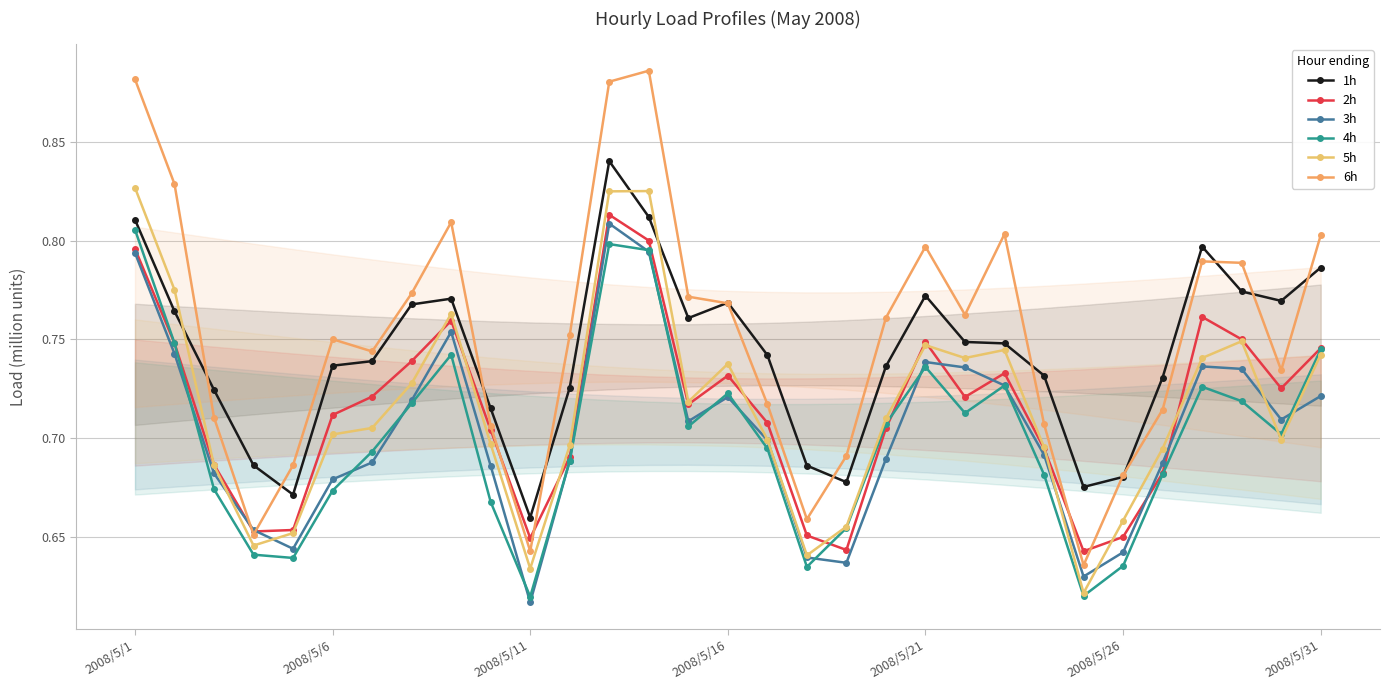

What is the difference between the maximum and second lowest values in the 3h series?

0.2